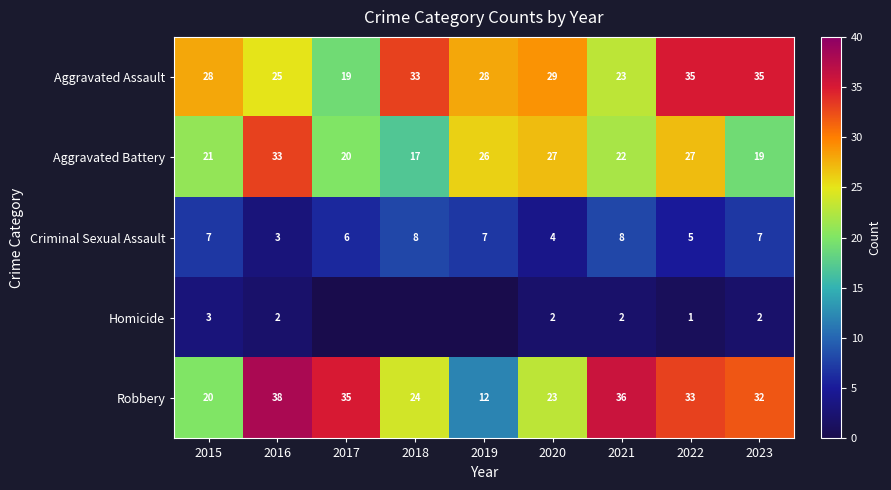

At which label does Aggravated Assault reach its minimum?

2017